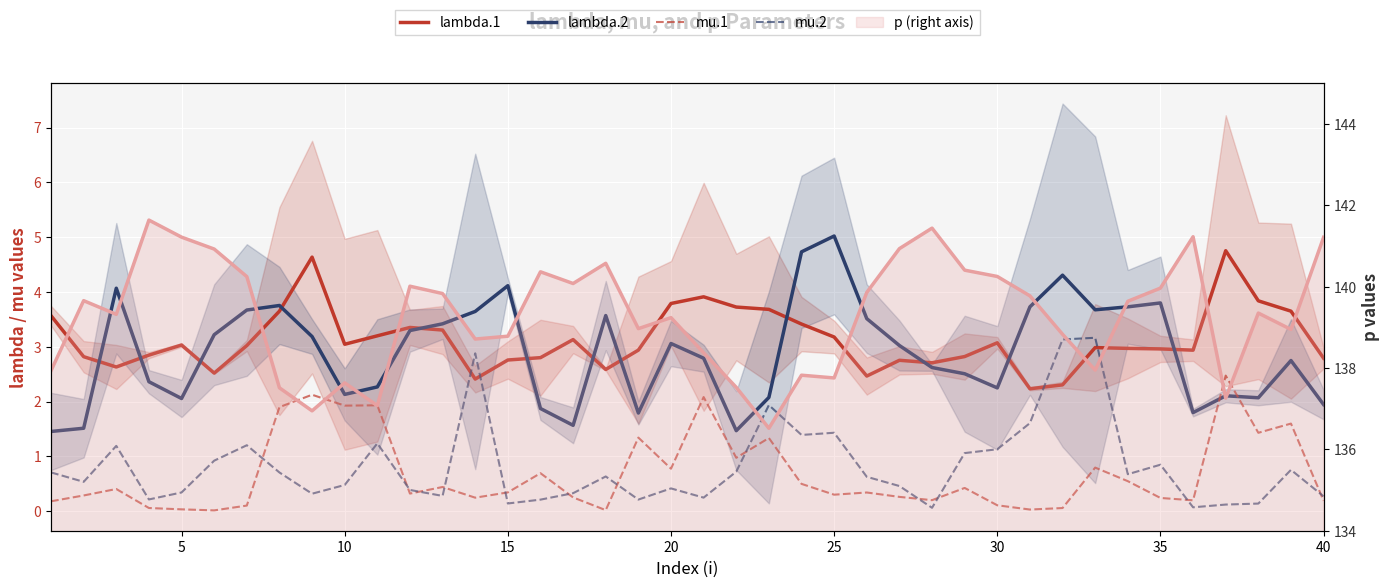

At how many categories does at least one series exceed 4?

7